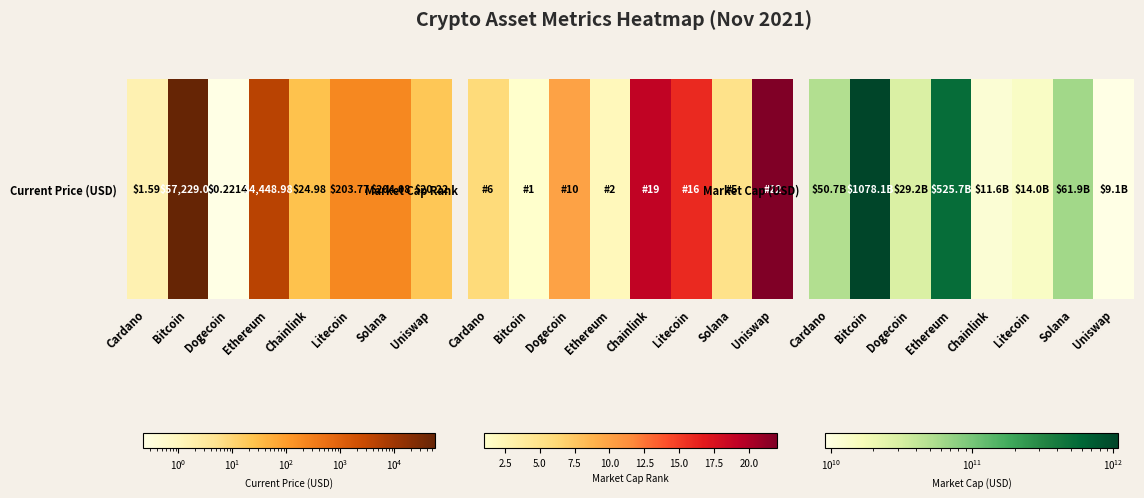

How many categories are shown in the chart?

8